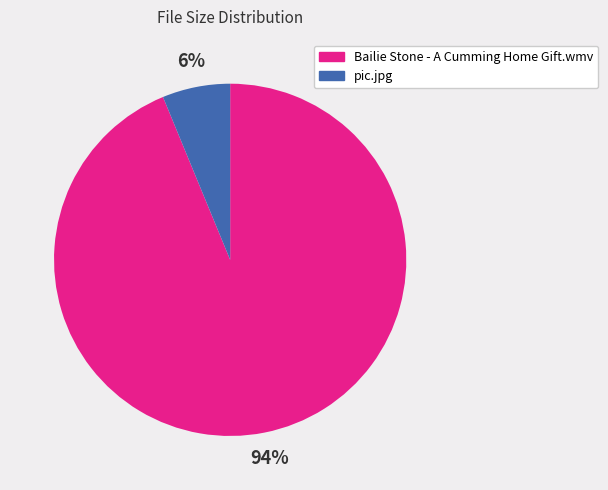

Which slice is the smallest?

pic.jpg